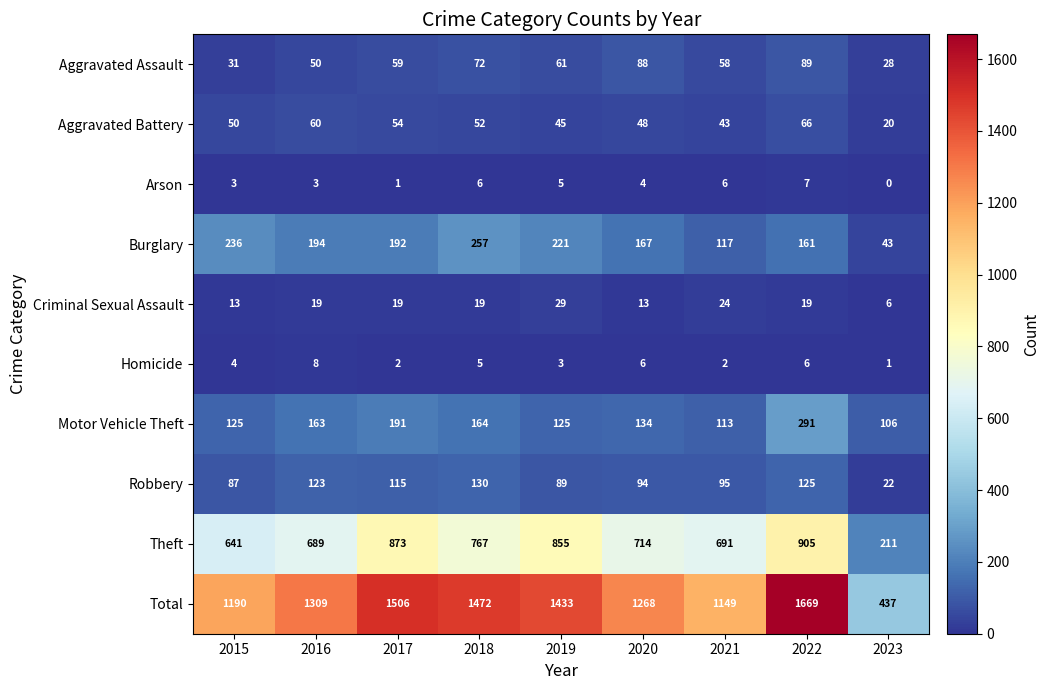

At how many categories does at least one series exceed 463?

8